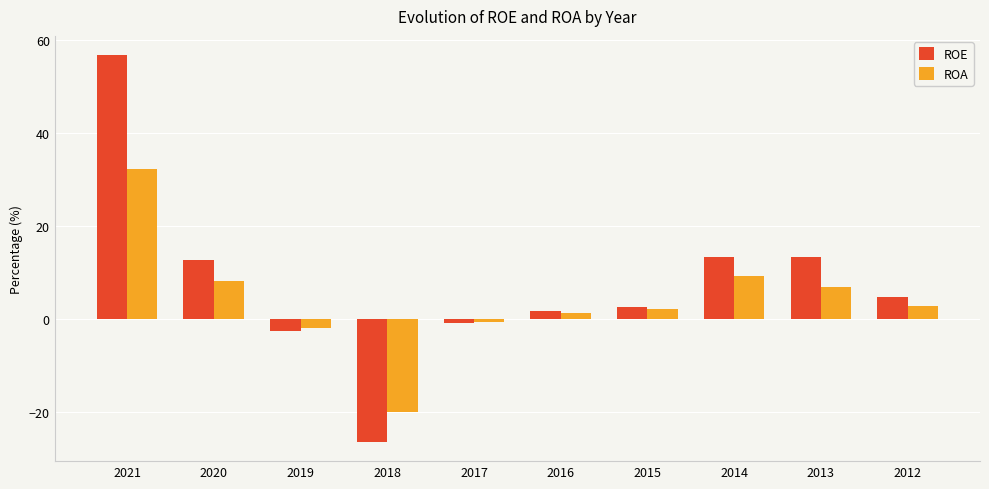

What is the sum of all ROE values?

75.5